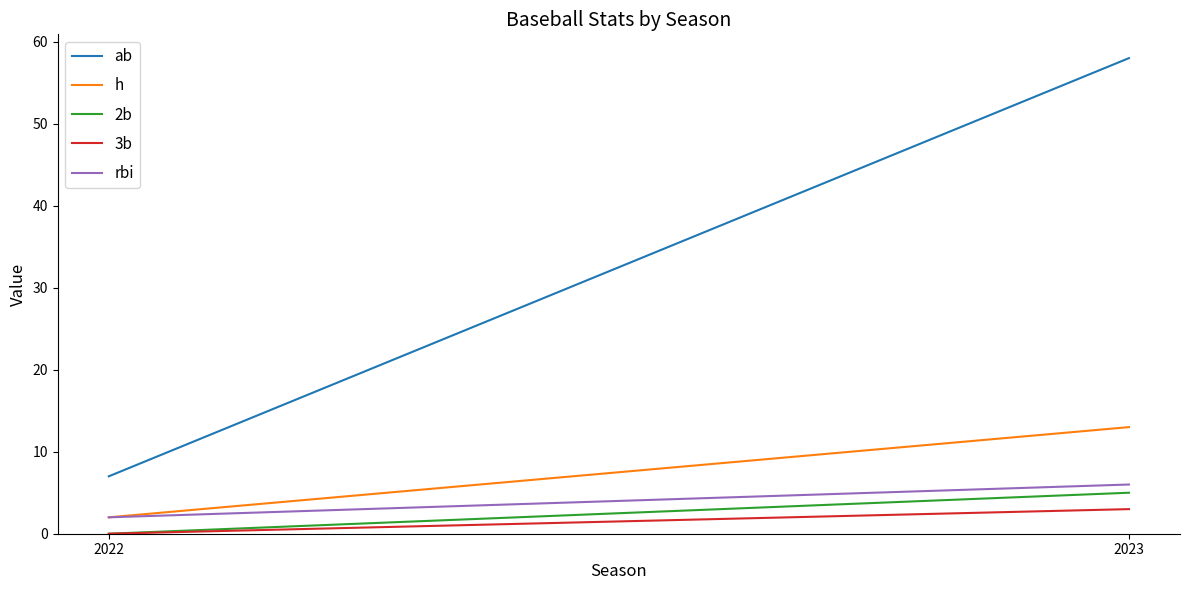

Which series has the largest total across all categories?

ab